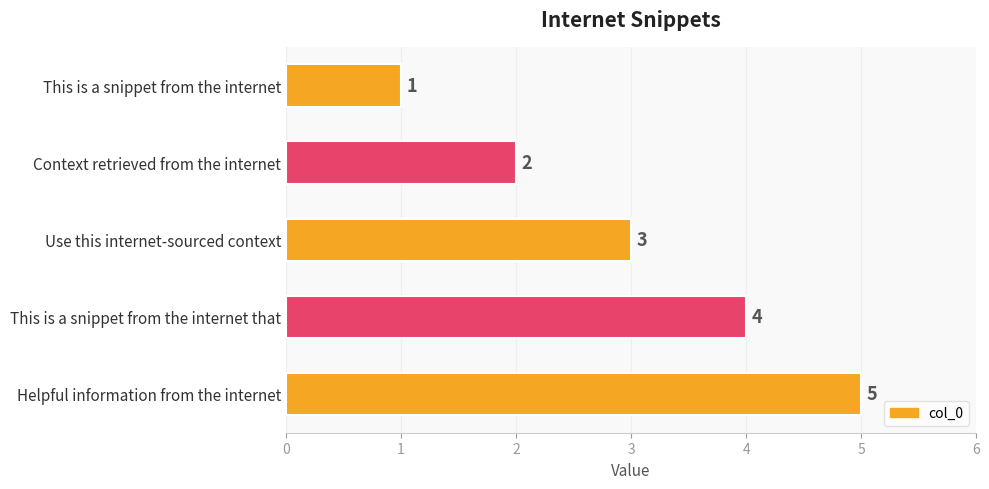

What is the sum of all values?

15